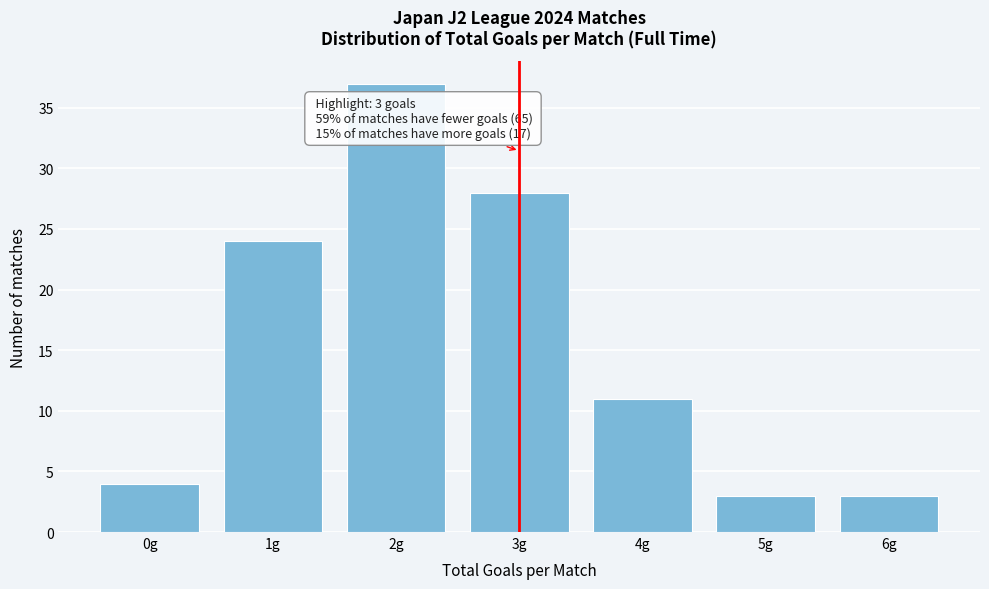

Reading left to right, transcribe all the data shown in this chart.

0g=4	1g=24	2g=37	3g=28	4g=11	5g=3	6g=3